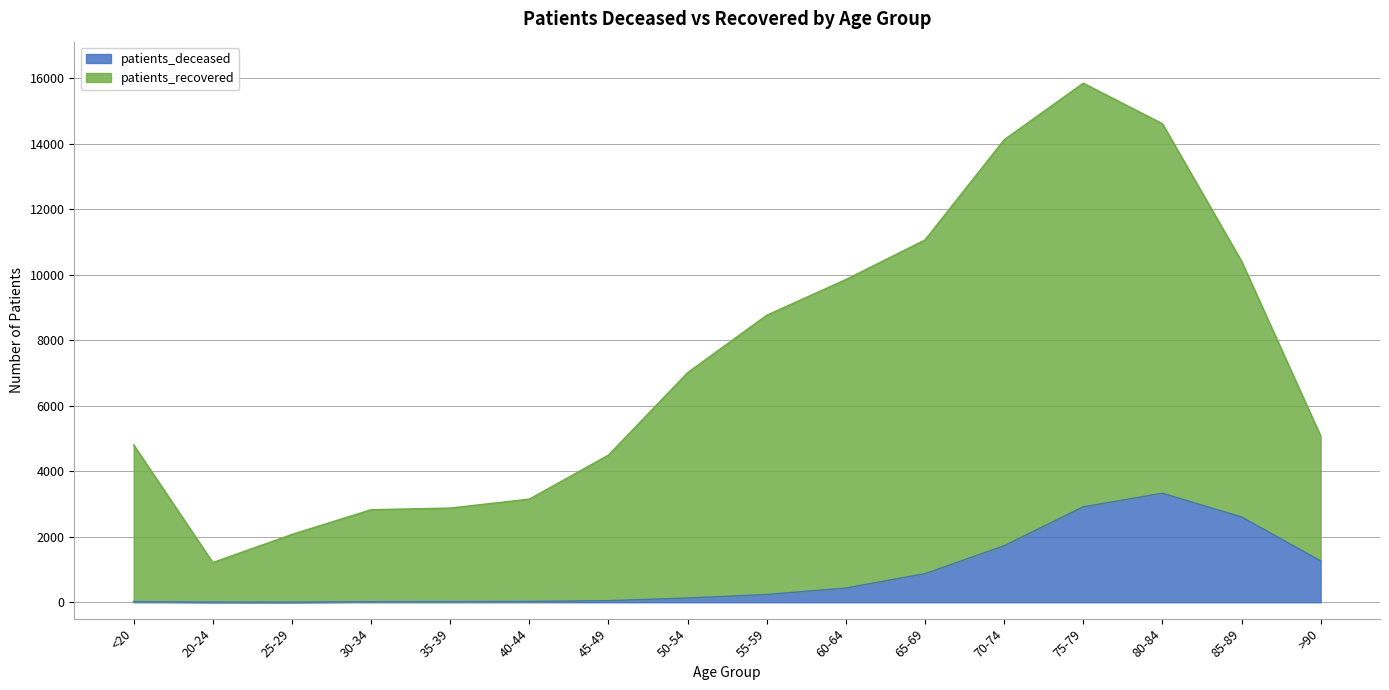

What value does the patients_deceased series have at 40-44?

24